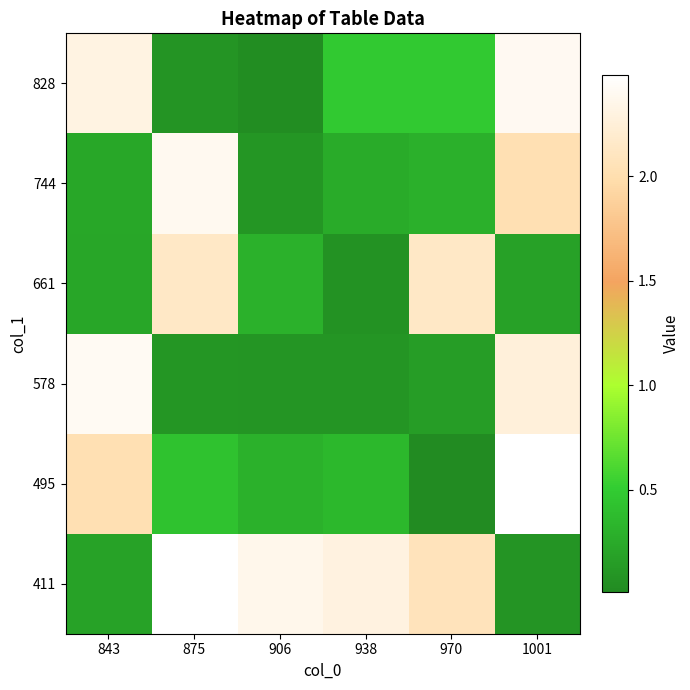

Count the number of data series in this chart.

6